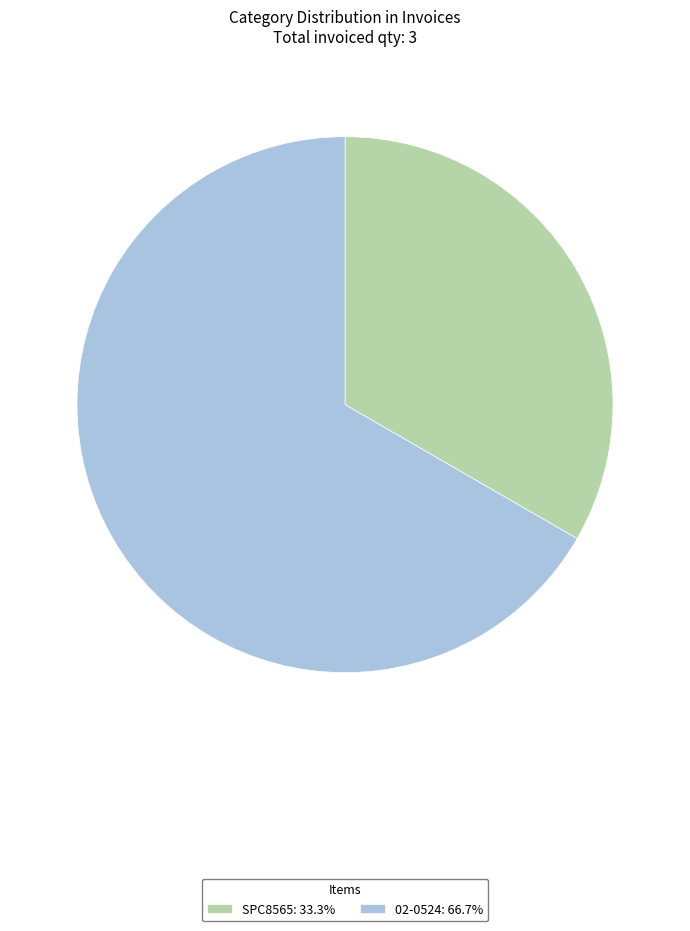

How many slices are in this pie chart?

2